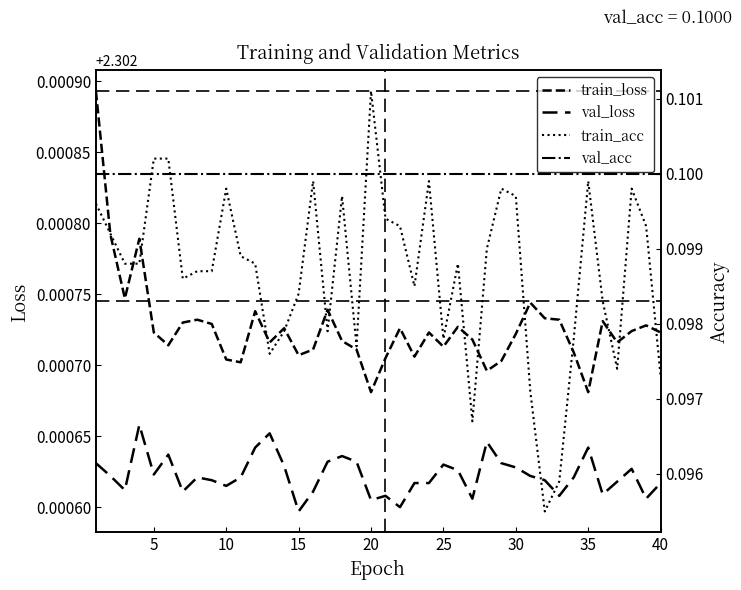

True or false: val_loss has more than 2 interior local peaks.

True